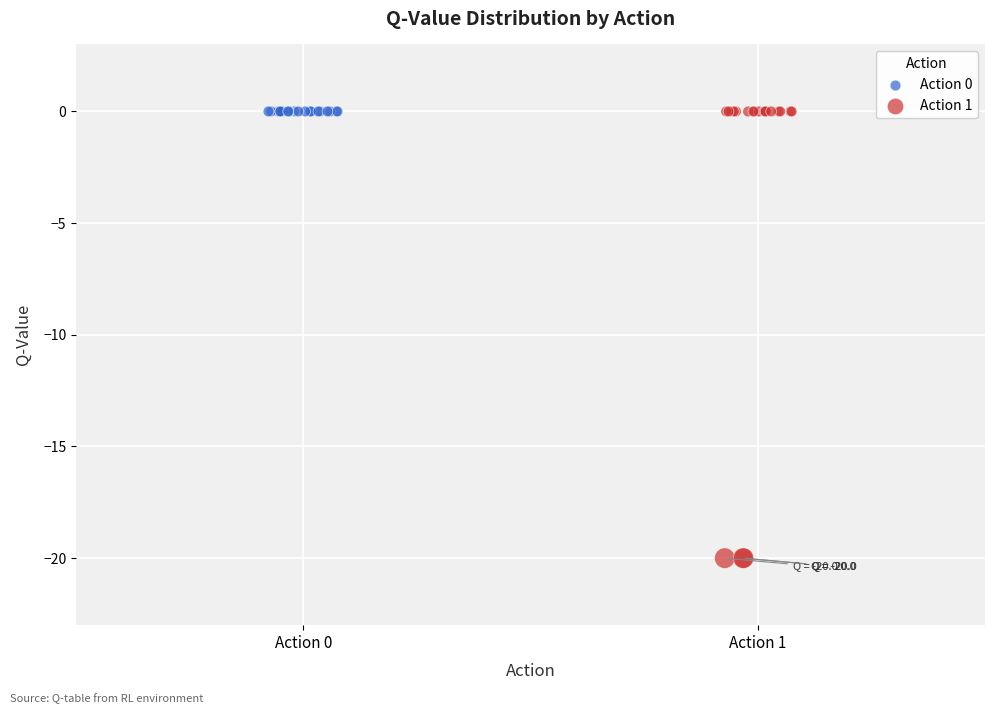

Which series reaches the minimum Y coordinate?

Action 1